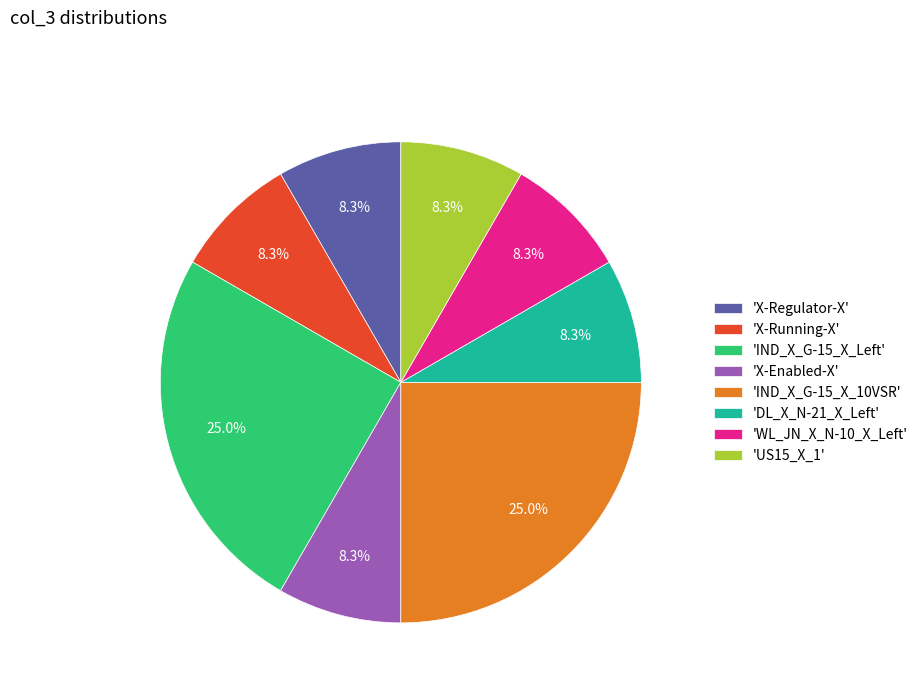

Combined, do 'US15_X_1' and 'IND_X_G-15_X_Left' account for over 50%?

No